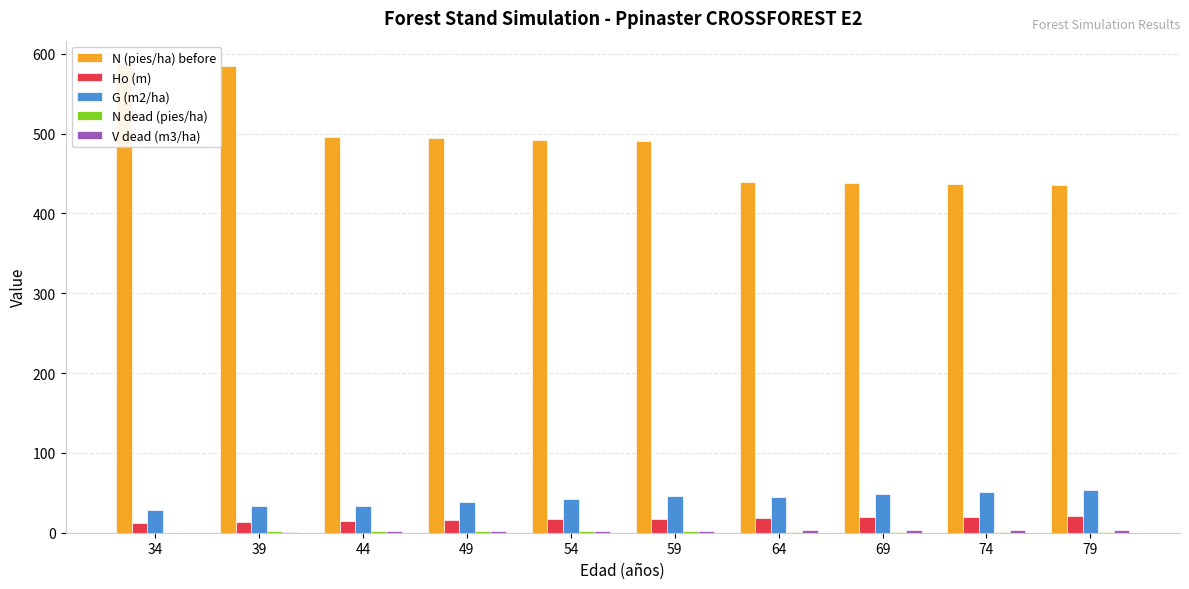

The value of N dead (pies/ha) at 49 is 1.7. True or false?

True